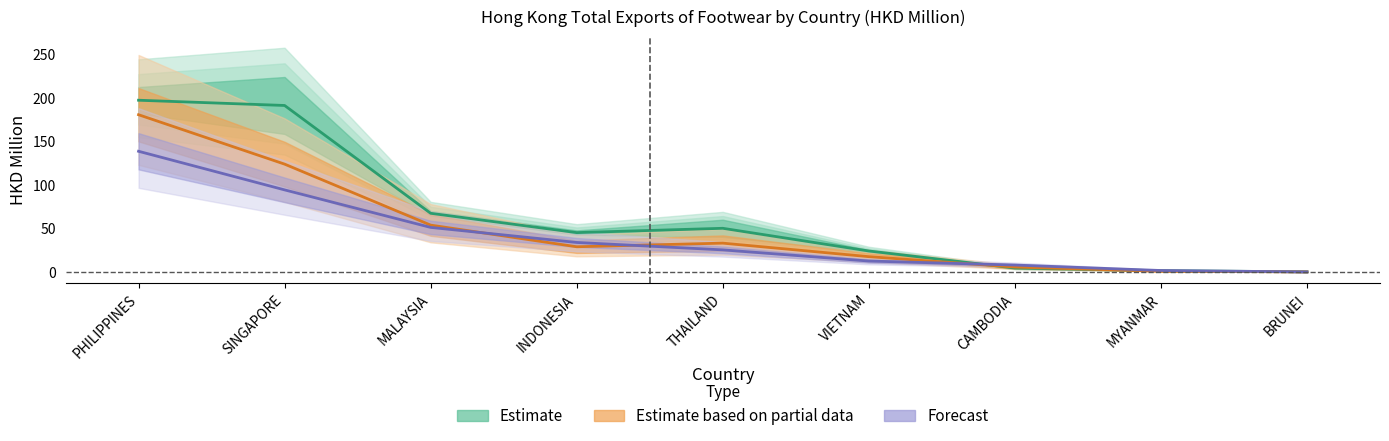

How many series are shown in this chart?

3